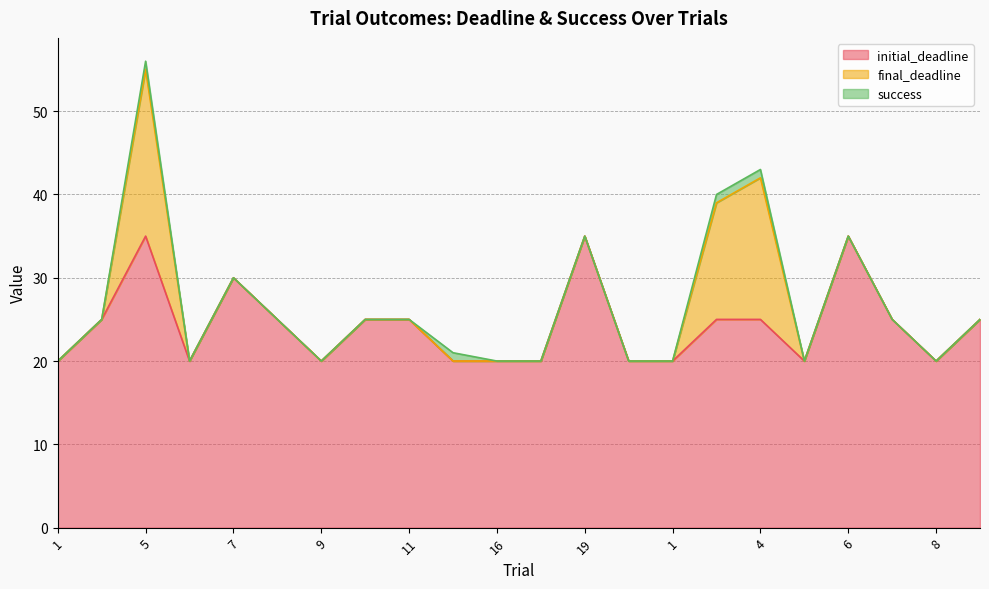

How many categories are shown in the chart?

22